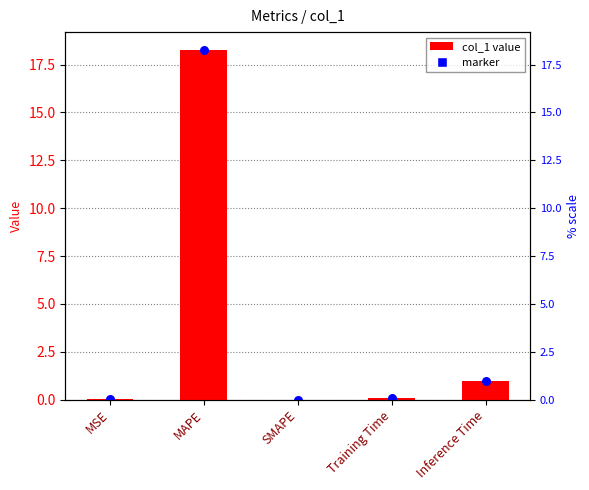

Which has a higher value, MAPE or SMAPE?

MAPE